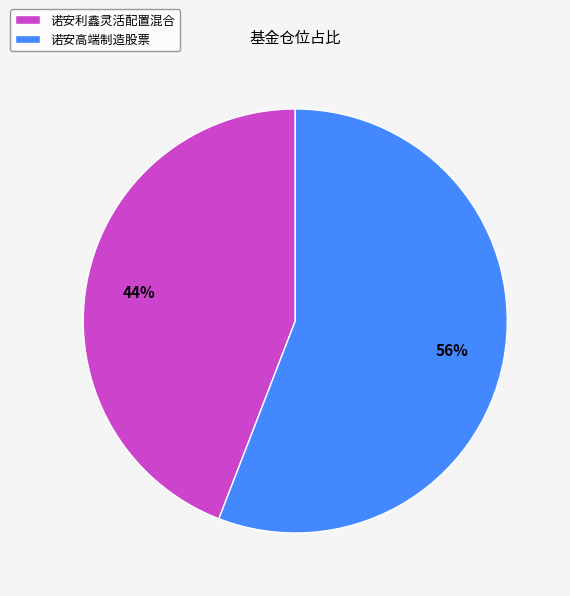

Do 诺安高端制造股票 and 诺安利鑫灵活配置混合 together represent more than half of the pie?

Yes